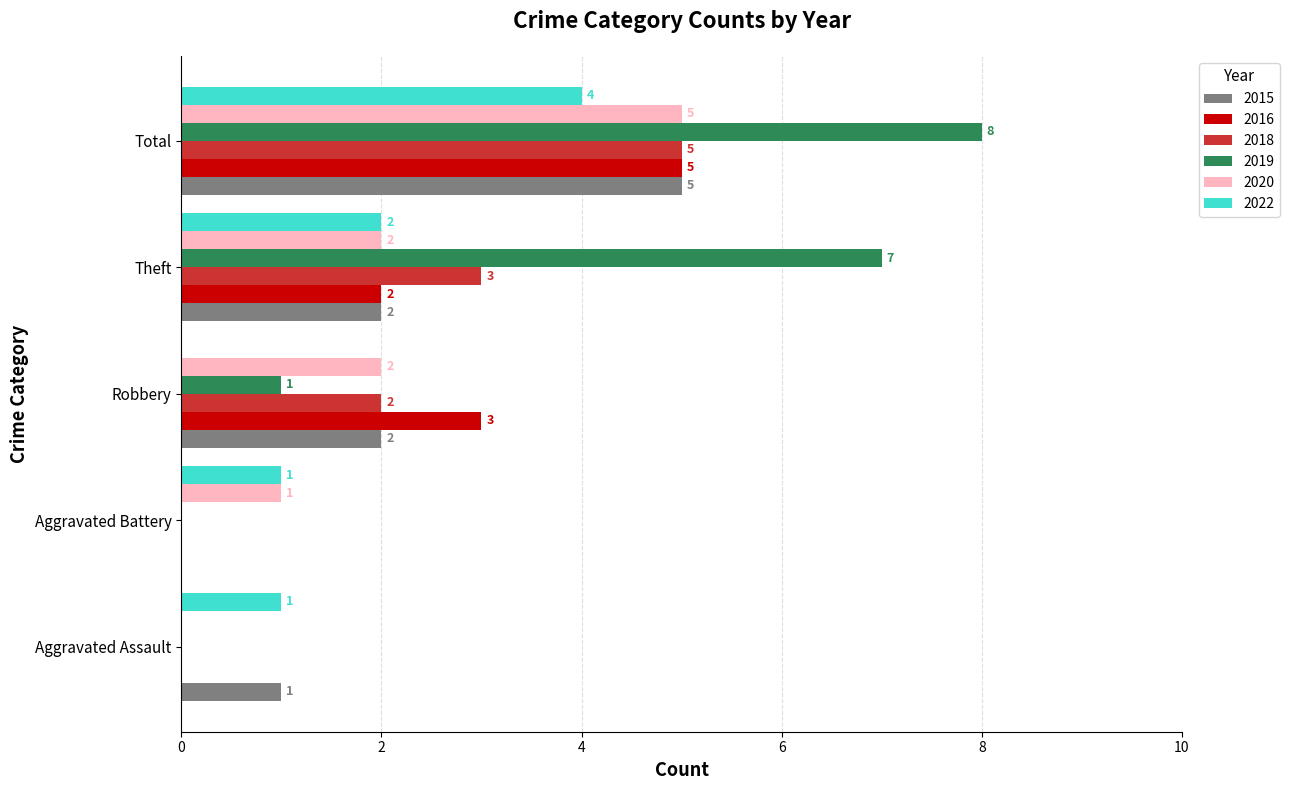

The 2016 series shows 5 at Robbery. True or false?

False